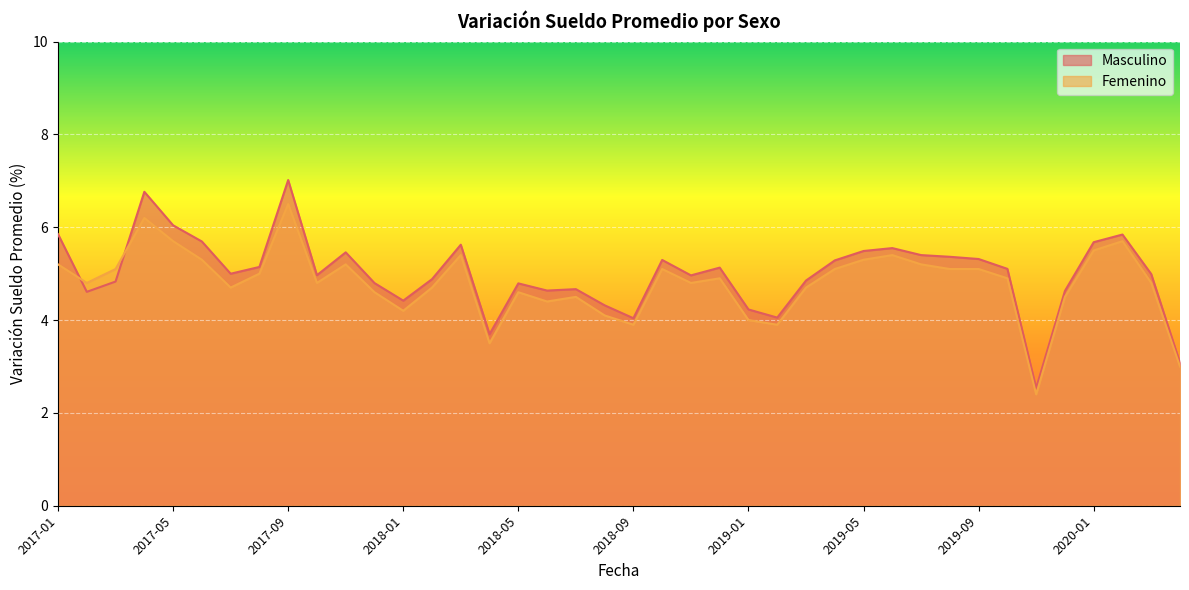

At which label is Femenino closest to 4?

2019-01